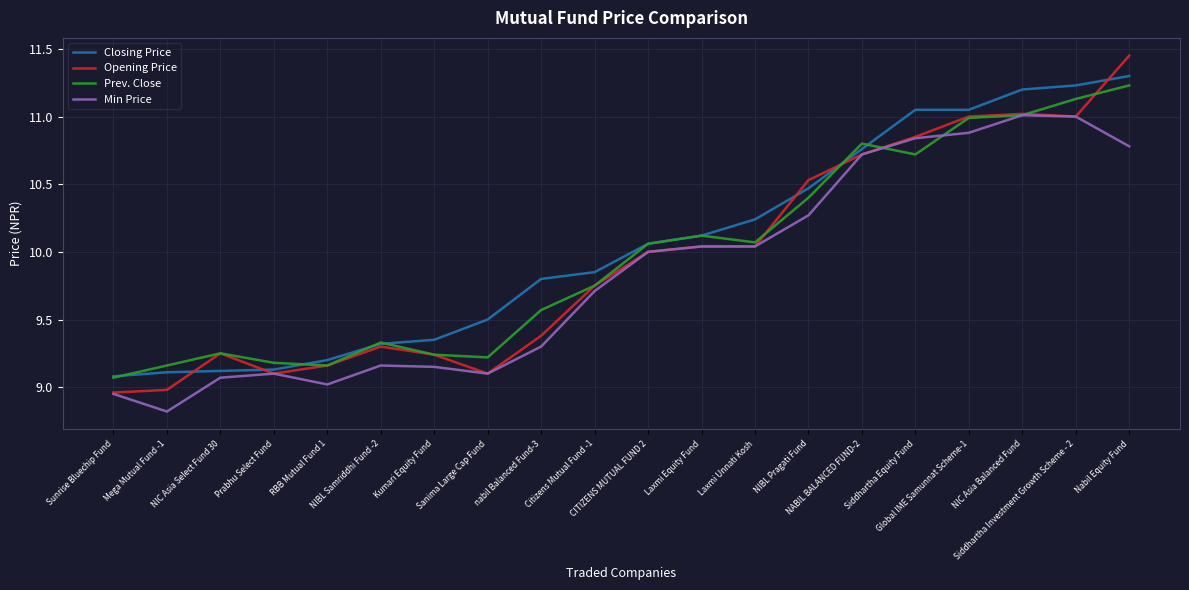

Which category has the lowest value in the Prev. Close series?

Sunrise Bluechip Fund